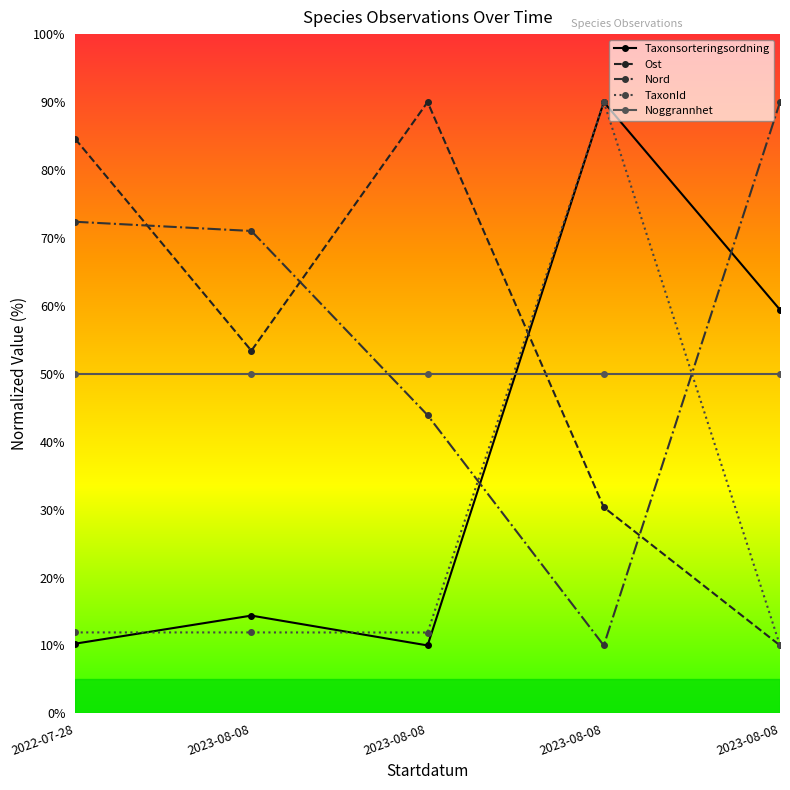

Count the number of categories in the chart.

5